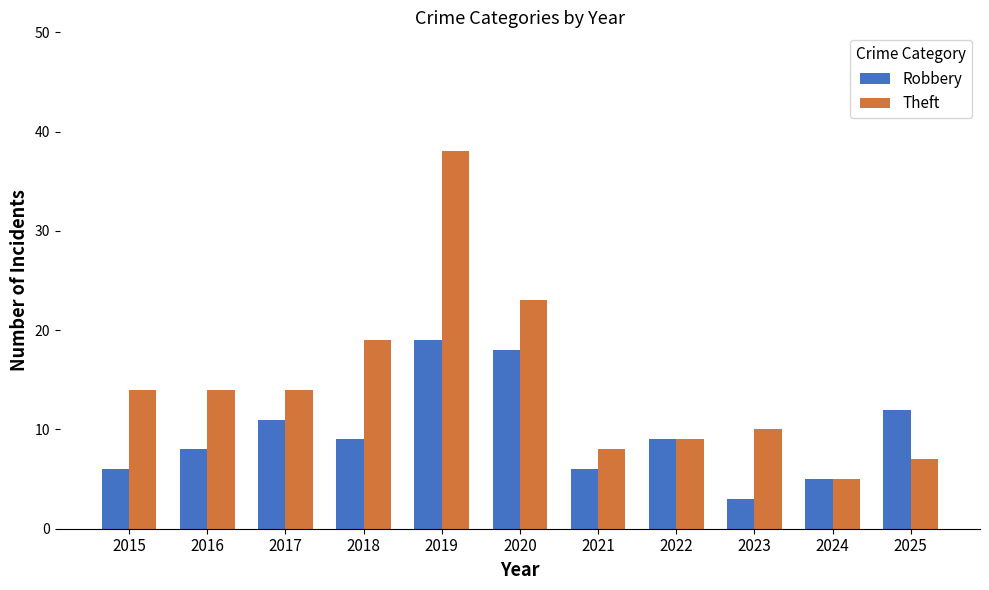

What is the approximate value of Theft at 2024?

5